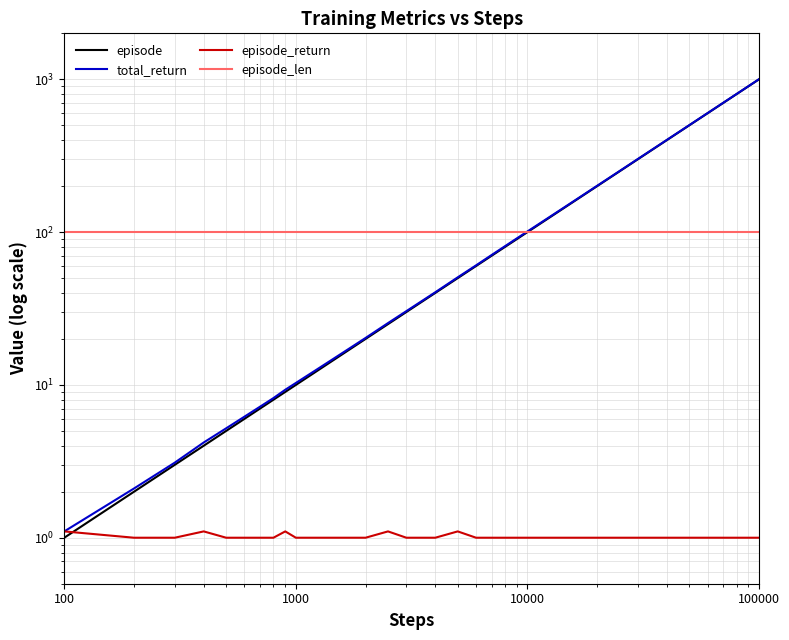

Reading right to left, transcribe all the data shown in this chart.

episode: 1000.0	900.0	800.0	700.0	600.0	500.0	400.0	300.0	250.0	200.0	170.0	140.0	120.0	100.0	90.0	80.0	70.0	60.0	50.0	40.0	30.0	25.0	20.0	17.0	14.0	12.0	10.0	9.0	8.0	7.0	6.0	5.0	4.0	3.0	2.0	1.0
total_return: 1002.0	902.0	801.9	701.7	601.5	501.4	401.4	301.3	251.1	201.1	171.0	141.0	121.0	101.0	91.0	80.9	70.8	60.6	50.6	40.4	30.4	25.4	20.3	17.3	14.3	12.3	10.3	9.3	8.2	7.2	6.2	5.2	4.2	3.1	2.1	1.1
episode_return: 1.0	1.0	1.0	1.0	1.0	1.0	1.0	1.0	1.0	1.0	1.0	1.0	1.0	1.0	1.0	1.0	1.0	1.0	1.1	1.0	1.0	1.1	1.0	1.0	1.0	1.0	1.0	1.1	1.0	1.0	1.0	1.0	1.1	1.0	1.0	1.1
episode_len: 100.0	100.0	100.0	100.0	100.0	100.0	100.0	100.0	100.0	100.0	100.0	100.0	100.0	100.0	100.0	100.0	100.0	100.0	100.0	100.0	100.0	100.0	100.0	100.0	100.0	100.0	100.0	100.0	100.0	100.0	100.0	100.0	100.0	100.0	100.0	100.0